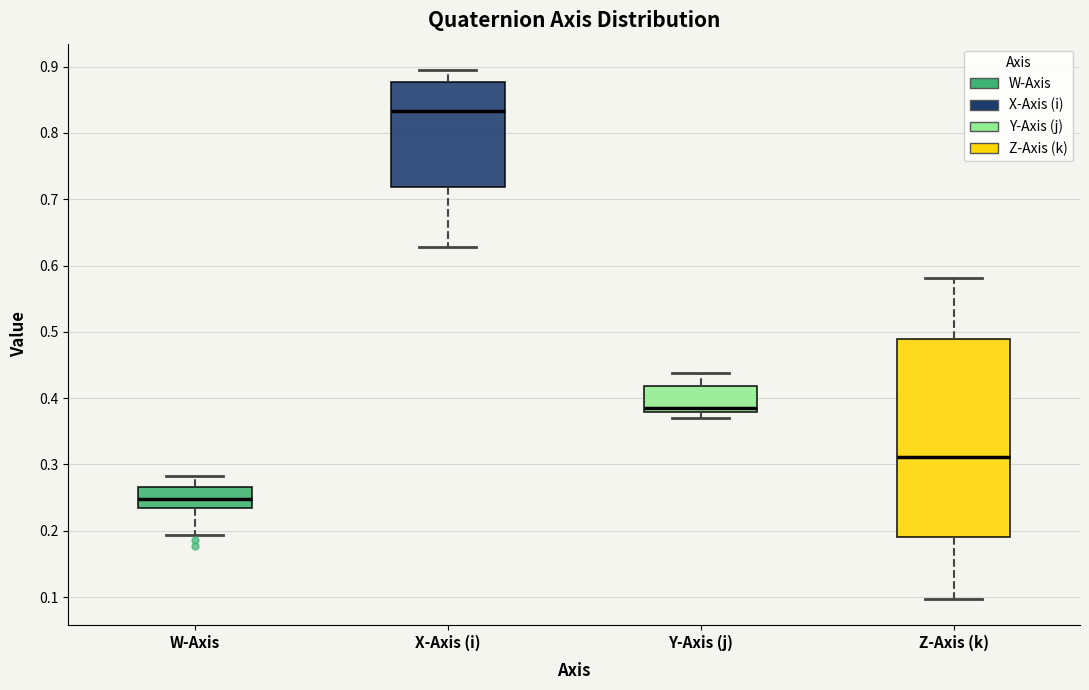

Comparing the boxes themselves (not the whiskers), which one is the tallest?

Z-Axis (k)